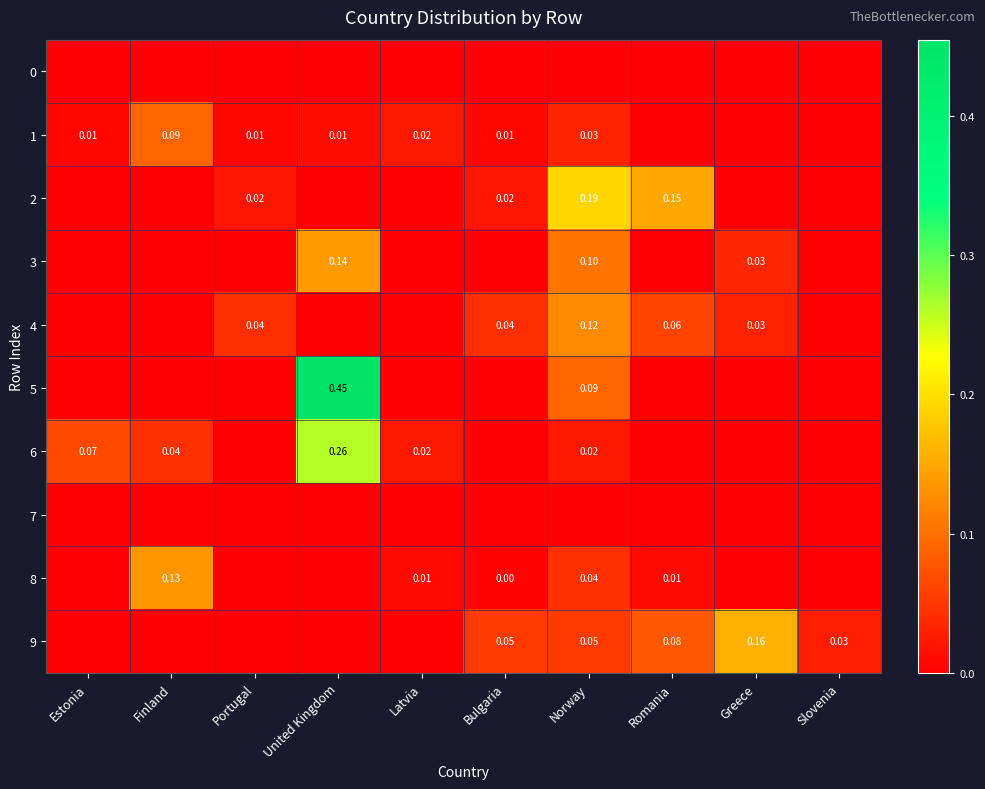

Count the number of data series in this chart.

10